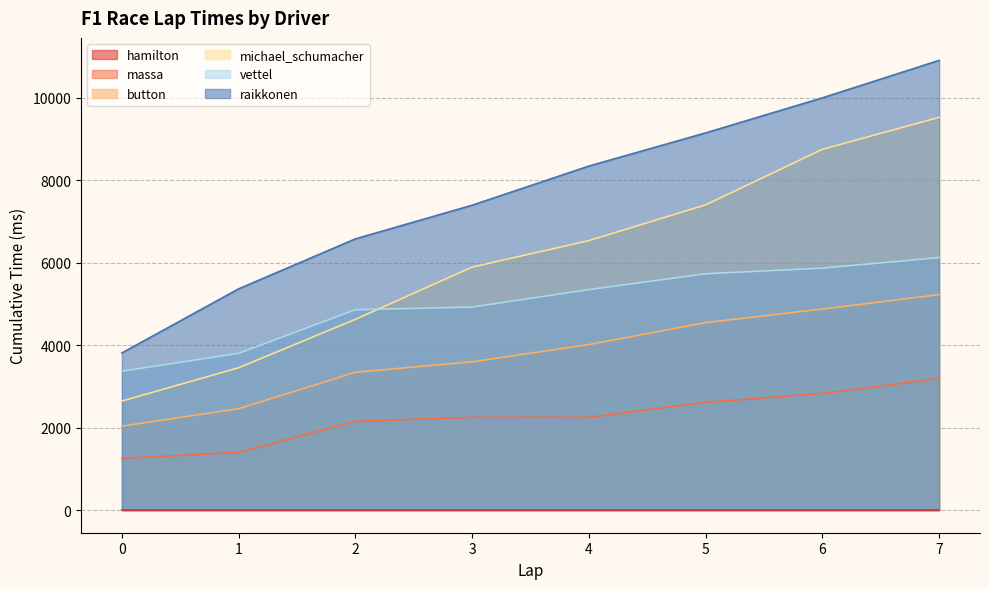

Where does the vettel series first go above 5349?

5